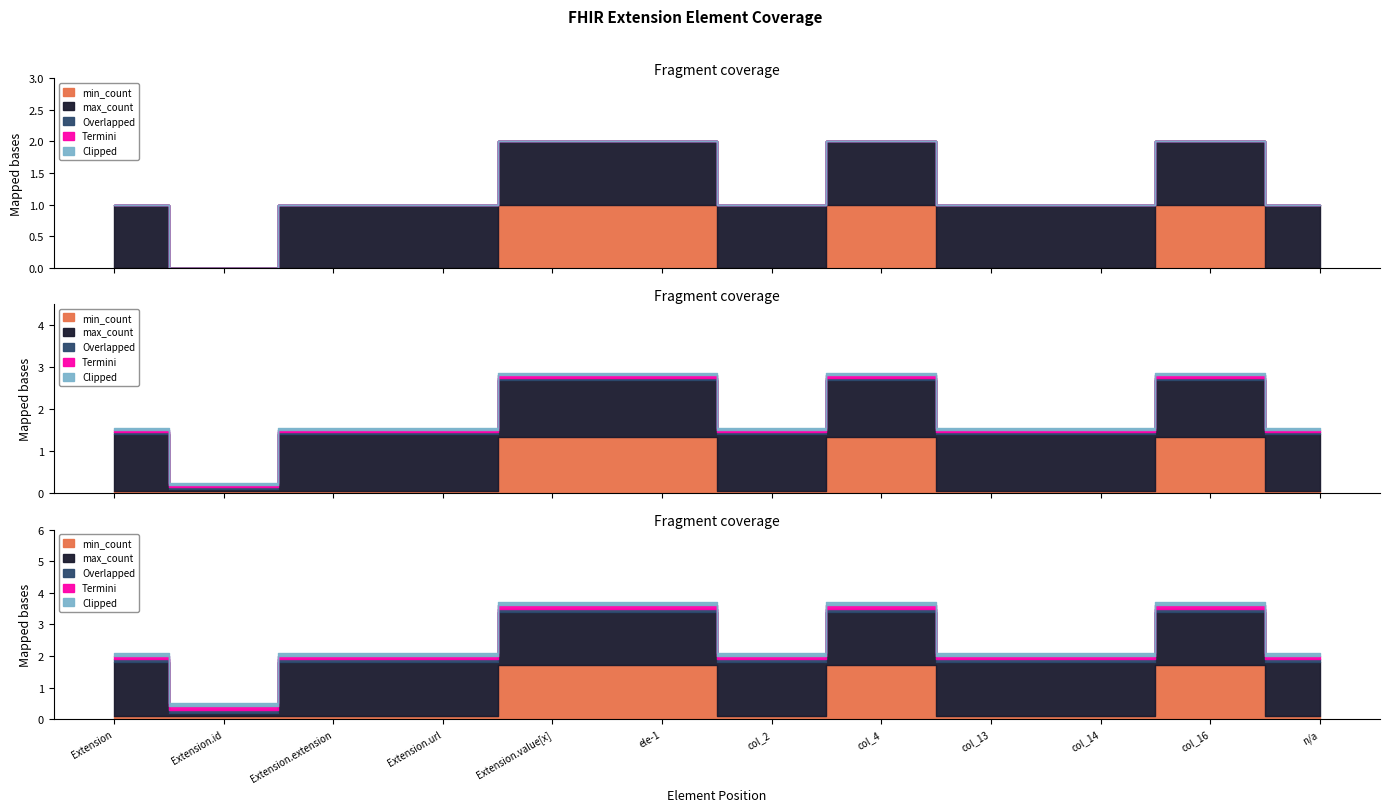

What is the label of the 5th point from the right?

col_4